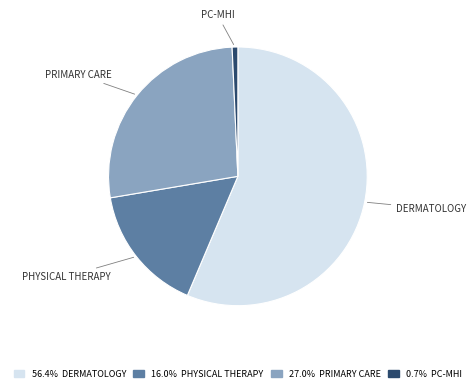

Is there any slice that represents more than half of the pie?

Yes